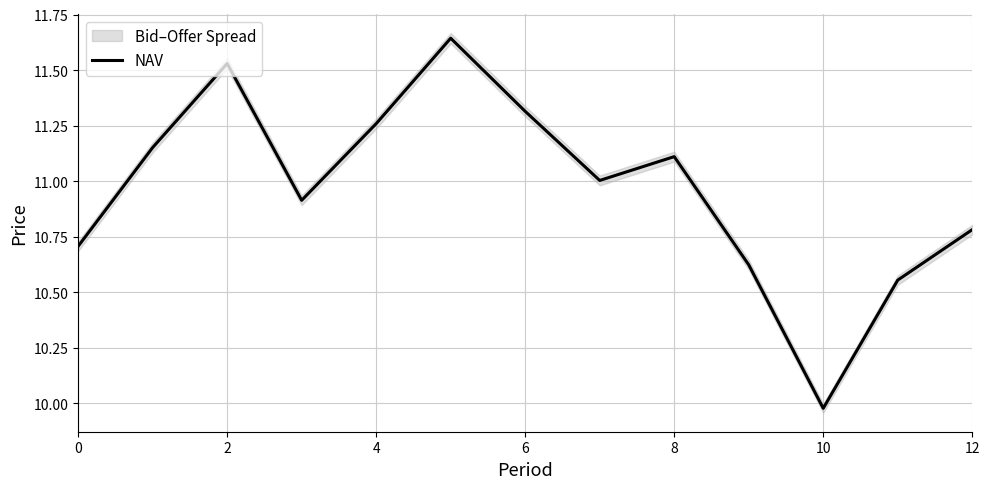

True or false: there are more than 2 points higher than both neighbors.

True